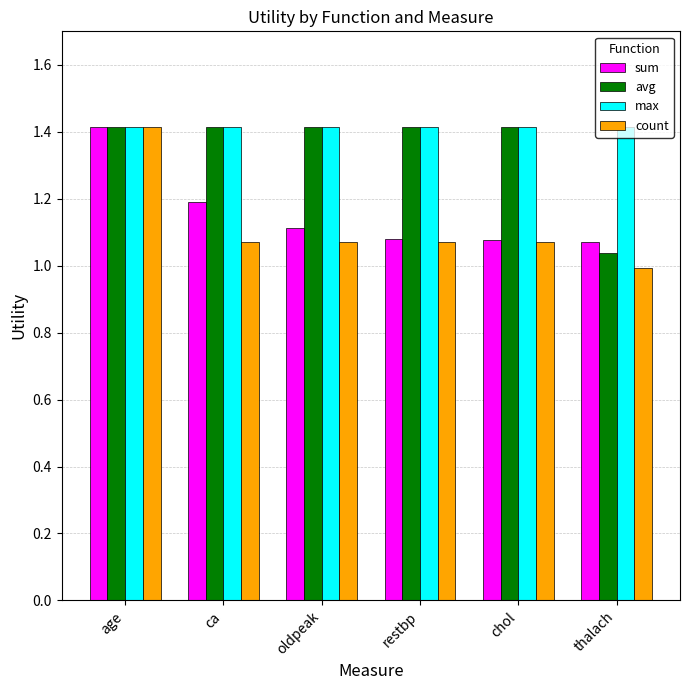

At which category is the sum across all series the highest?

age